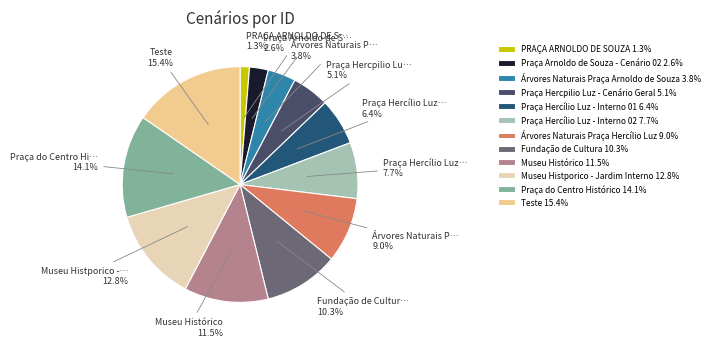

Which slice is the smallest?

PRAÇA ARNOLDO DE SOUZA